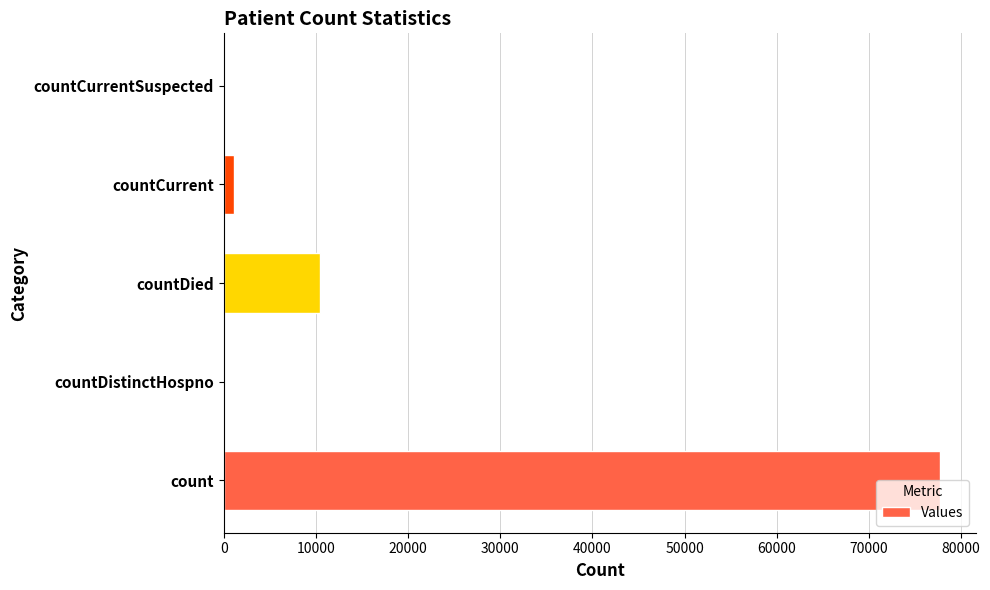

Count the number of data series in this chart.

1